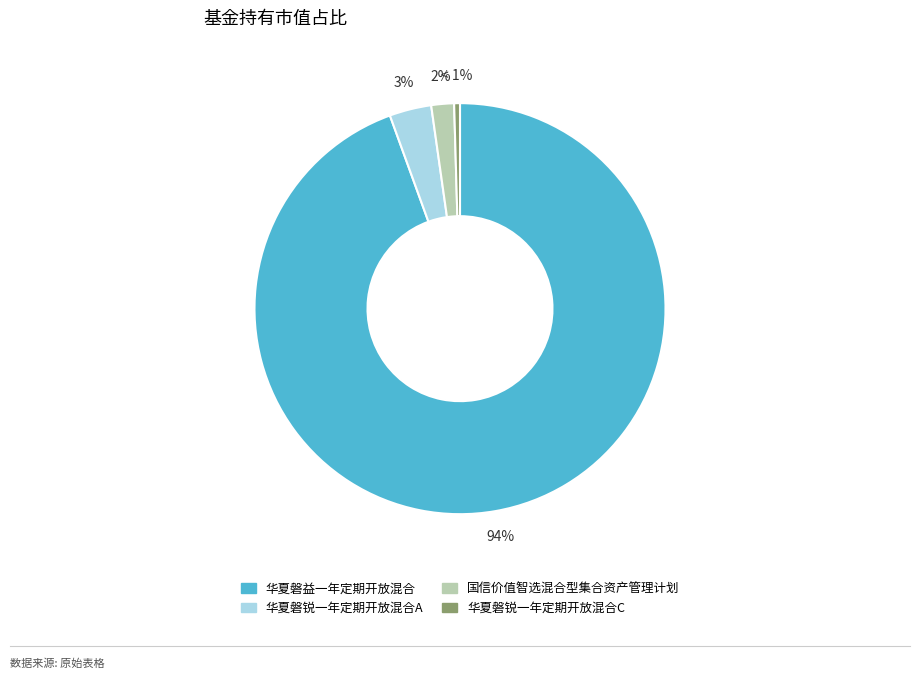

The 华夏磐锐一年定期开放混合C slice represents 10% of the pie. True or false?

False